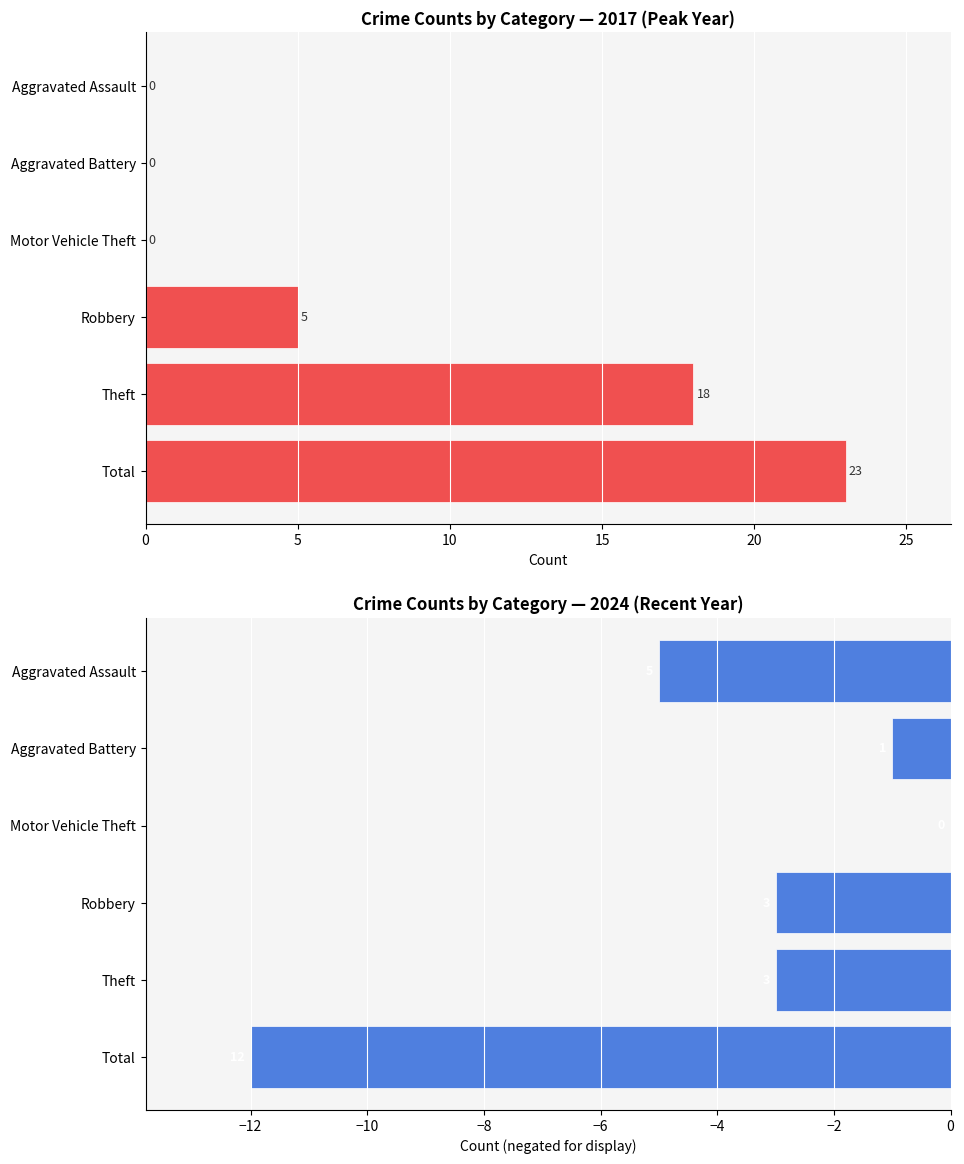

At how many categories does at least one series exceed 3?

4